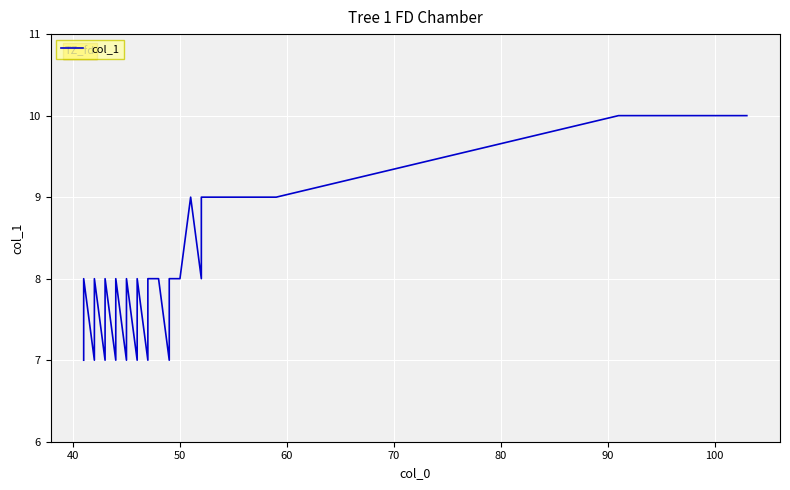

How many points are lower than both their immediate neighbors (excluding endpoints)?

8